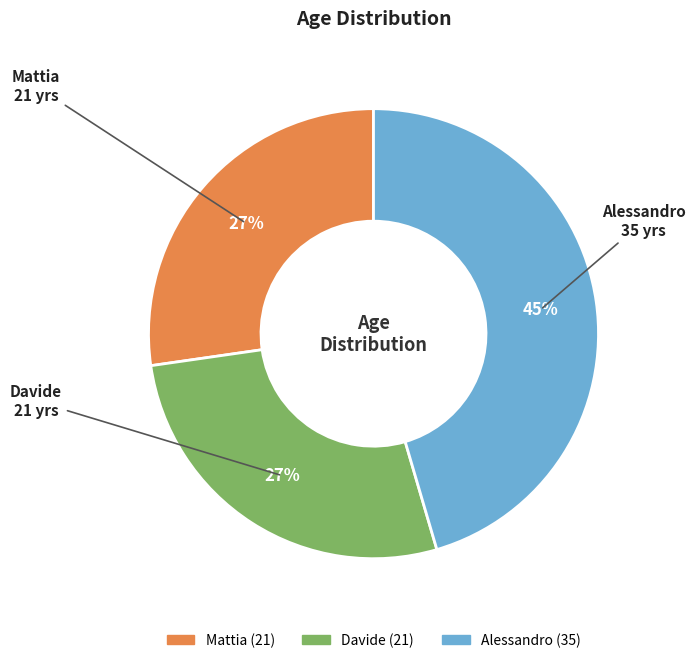

The Mattia slice represents 27% of the pie. True or false?

True